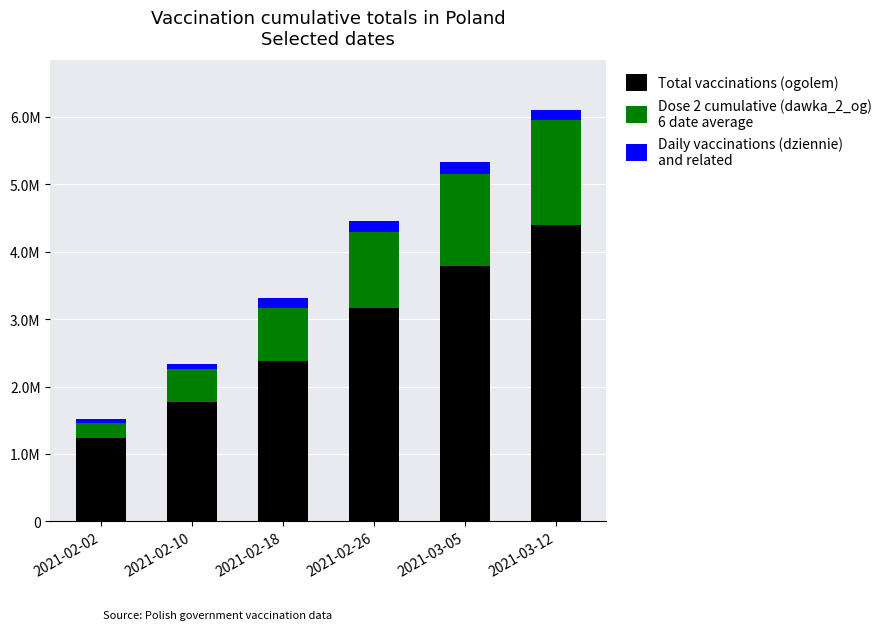

Does the chart contain stacked bars?

Yes